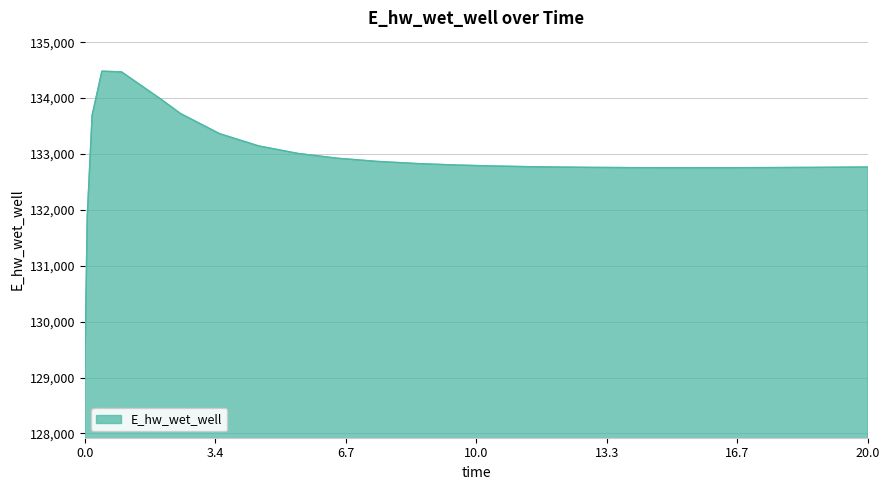

What is the greatest value displayed?

134481.5